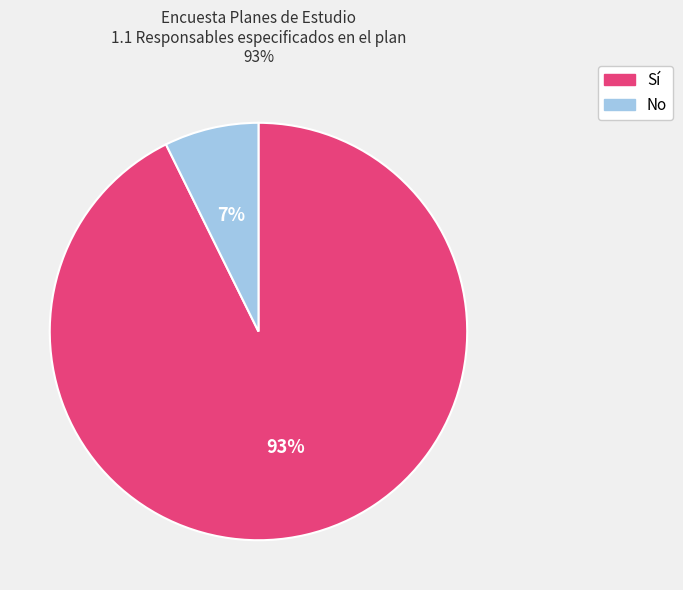

Is it true that No is 7% of the pie?

True